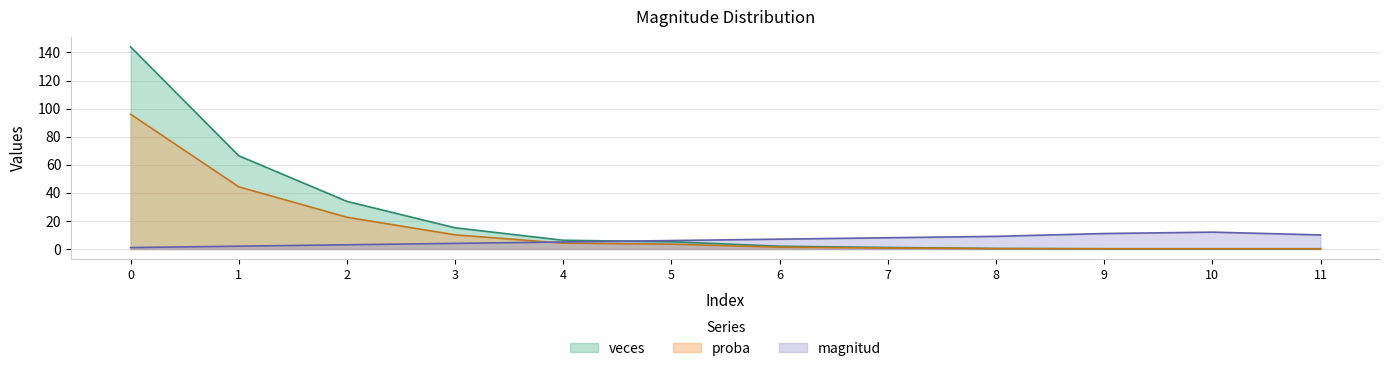

The proba series shows 0.1 at 11. True or false?

True